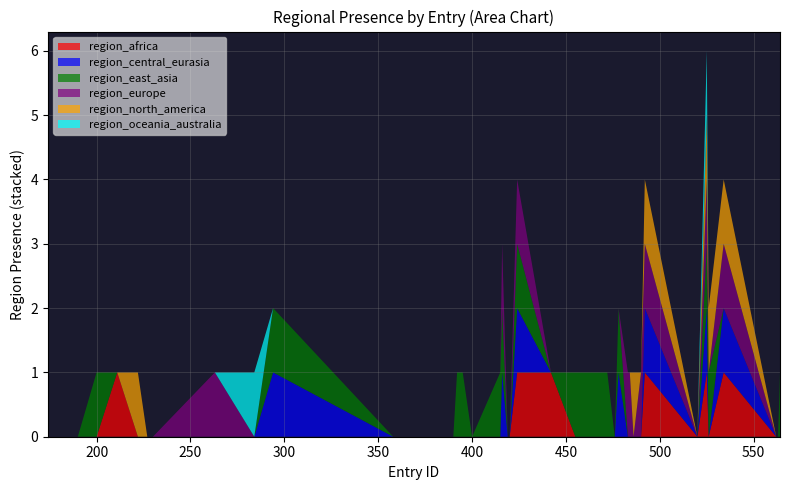

Reading left to right, transcribe all the data shown in this chart.

region_africa: 0	0	0	1	0	0	0	0	0	0	0	0	0	0	0	0	0	0	0	0	0	0	1	1	0	0	0	0	0	0	0	0	1	0	1	0	1	0	0	0
region_central_eurasia: 0	0	0	0	0	0	0	0	0	1	0	0	0	0	0	0	0	0	0	1	0	0	1	0	0	0	0	1	0	0	0	0	1	0	1	0	1	0	0	0
region_east_asia: 0	0	1	0	0	0	0	0	0	1	0	0	0	0	0	1	1	0	1	1	0	0	1	0	1	1	0	1	0	0	0	0	0	0	1	1	0	0	0	1
region_europe: 0	0	0	0	0	0	0	1	0	0	0	0	0	0	0	0	0	0	0	1	0	0	1	0	0	0	0	0	1	1	0	1	1	0	1	0	1	0	0	0
region_north_america: 0	0	0	0	1	0	0	0	0	0	0	0	0	0	0	0	0	0	0	0	0	0	0	0	0	0	0	0	0	0	1	0	1	0	1	1	1	0	0	0
region_oceania_australia: 0	0	0	0	0	0	0	0	1	0	0	0	0	0	0	0	0	0	0	0	0	0	0	0	0	0	0	0	0	0	0	0	0	0	1	0	0	0	0	0